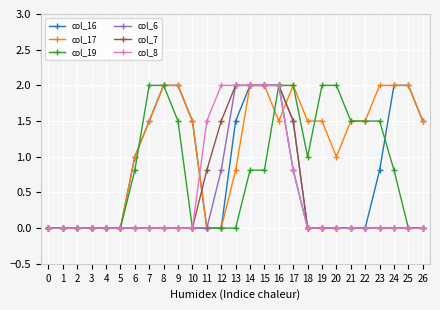

How many distinct data groups are displayed?

6